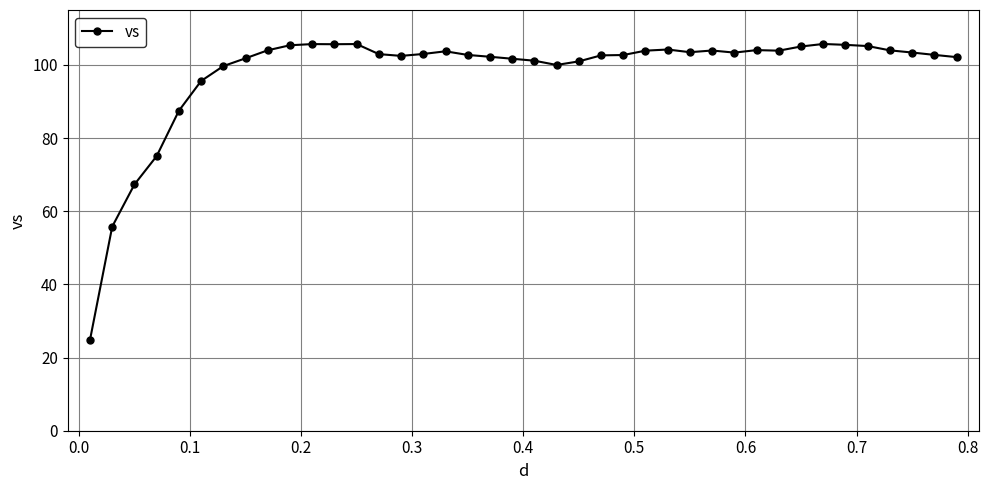

What is the minimum value shown in the chart?

24.8